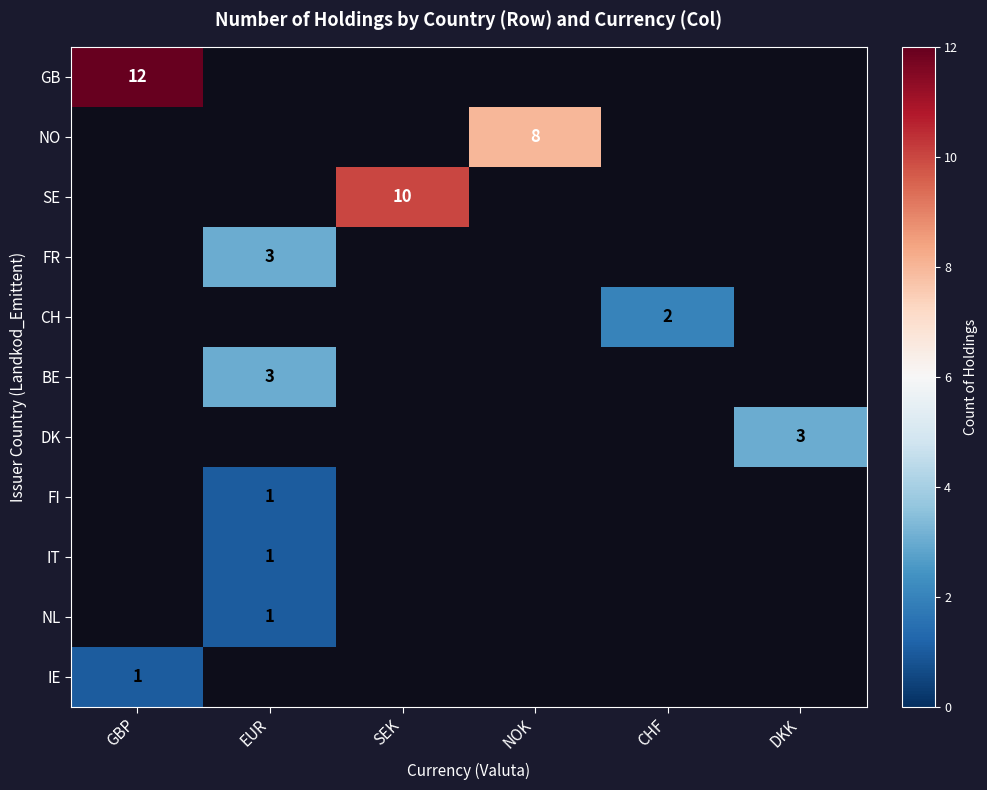

What is the maximum value shown in the chart?

12.0